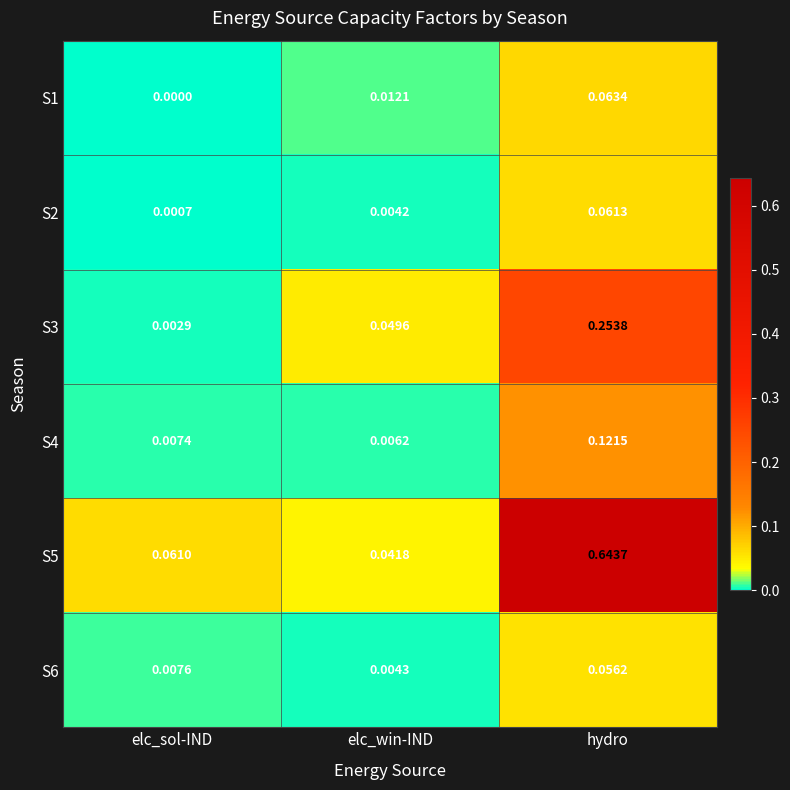

Which label corresponds to the largest value in the chart?

hydro